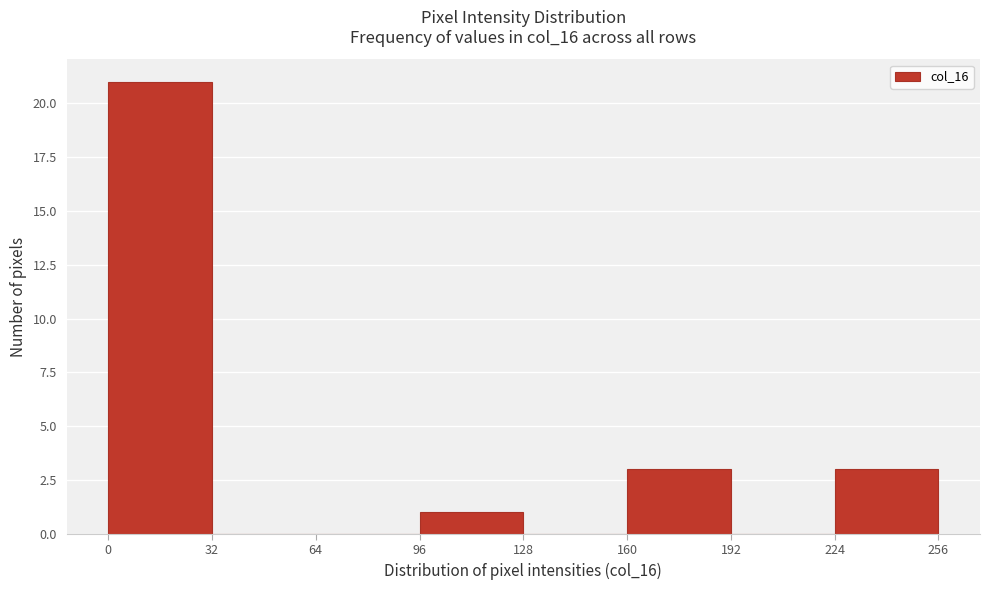

Reading left to right, list every bar in this chart as the range it spans on the x-axis followed by its height. The values are not printed on the chart, so give them approximately, as read against the axis.

0 to 32: 21
32 to 64: 0
64 to 96: 0
96 to 128: 1
128 to 160: 0
160 to 192: 3
192 to 224: 0
224 to 256: 3